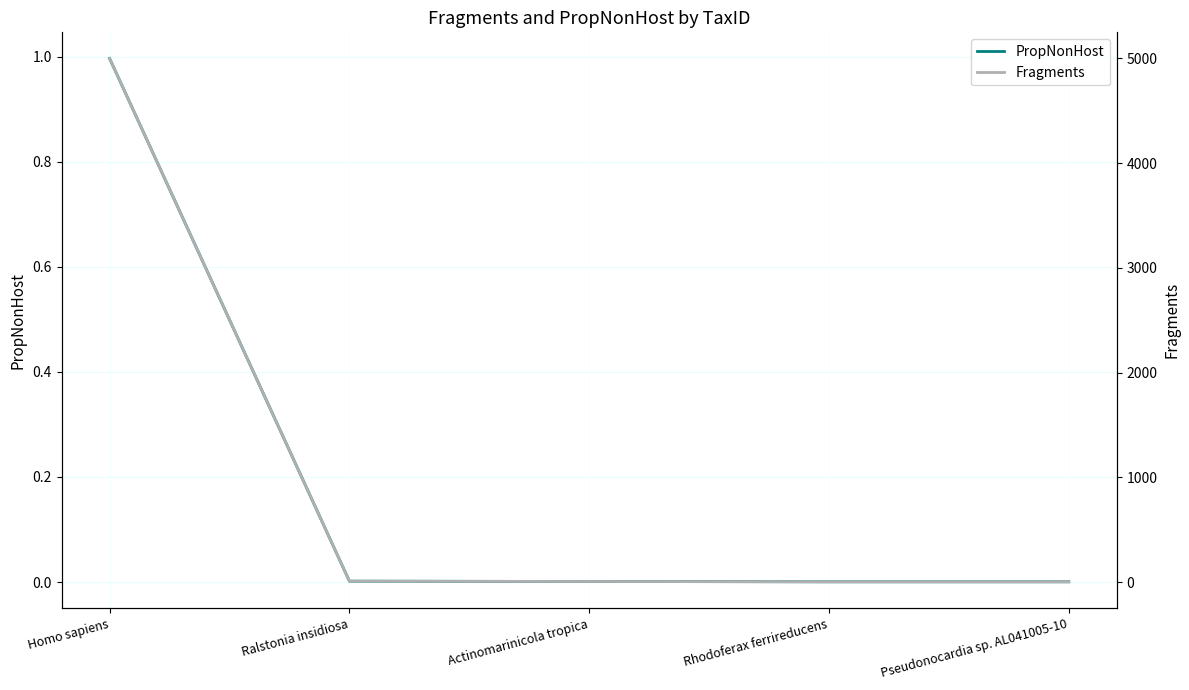

Which category has the highest value in the PropNonHost series?

Homo sapiens